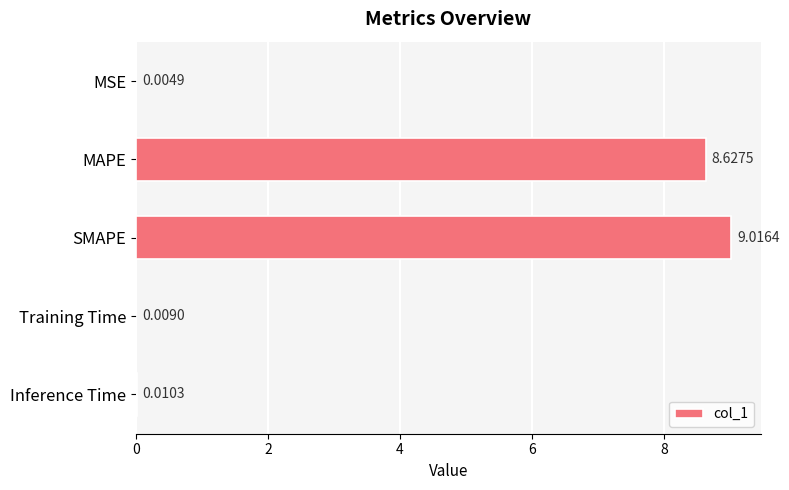

What is the sum of all values?

17.7